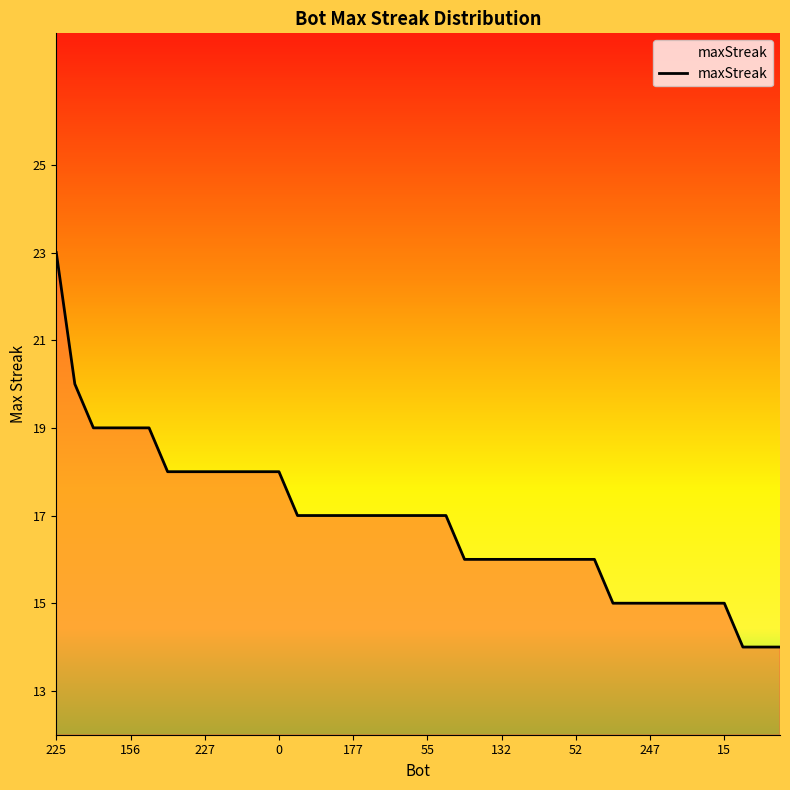

What is the difference between the maximum and minimum values?

9